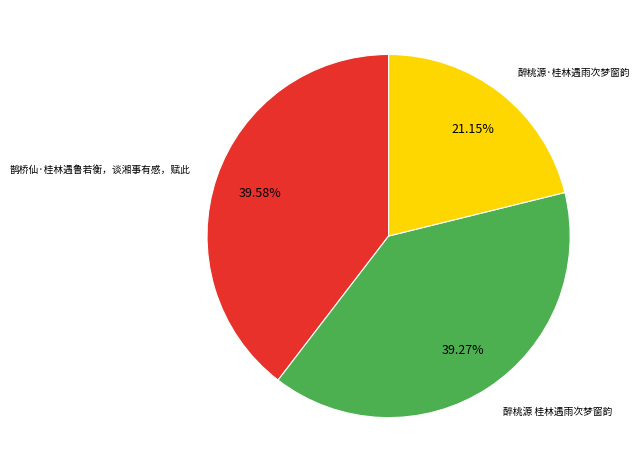

Does any single category account for the majority?

No